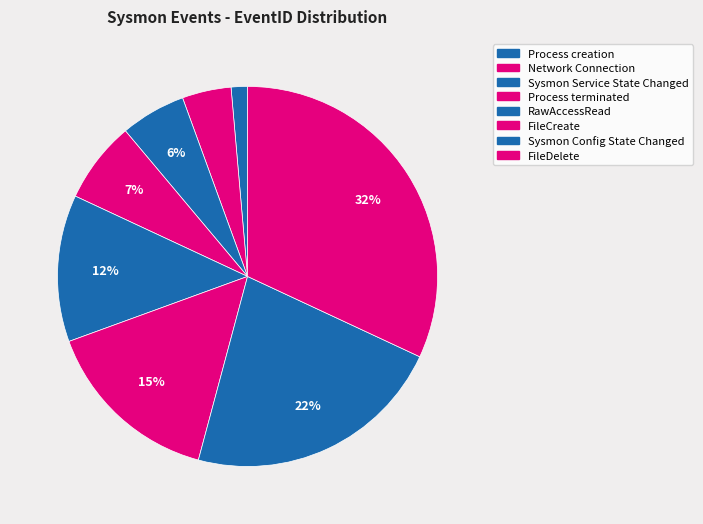

To the nearest percent, what is the combined percentage of FileDelete and FileCreate?

47%